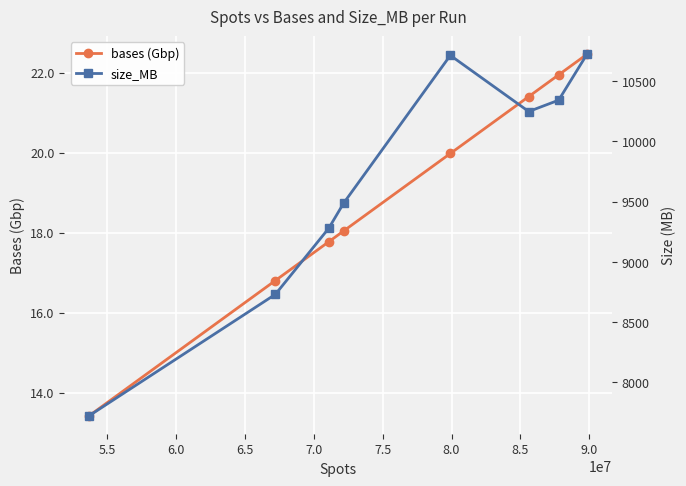

True or false: bases (Gbp) has more than 2 interior local peaks.

False